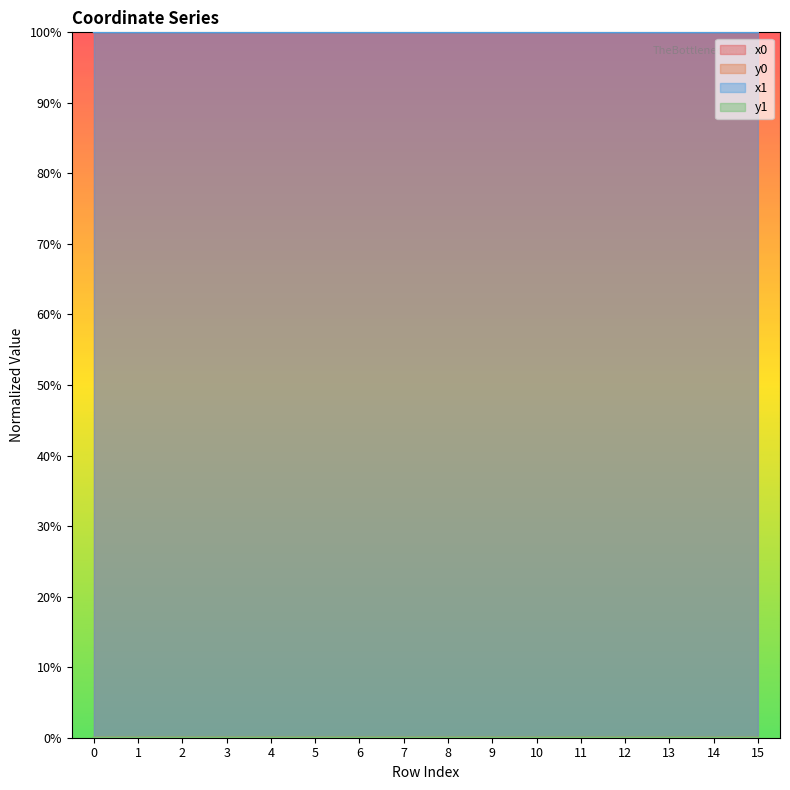

What is the spread (max minus min) of values at 9?

100.0